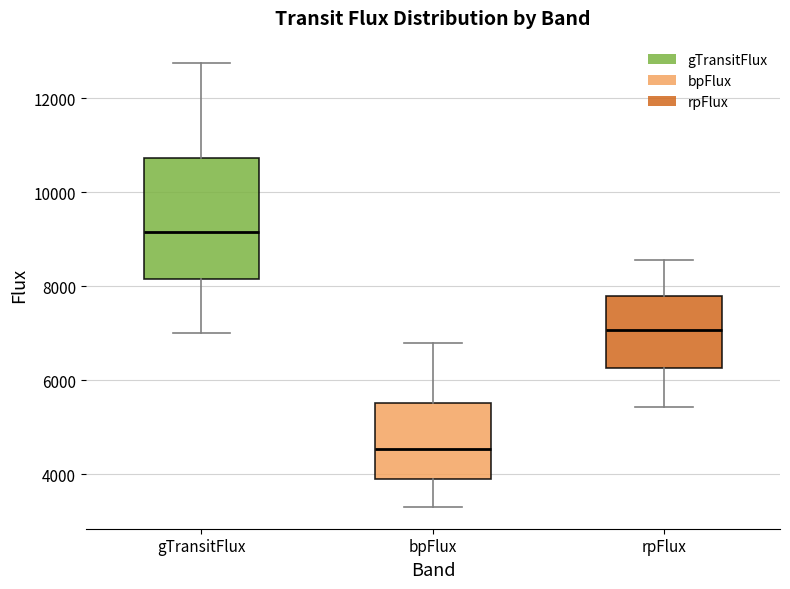

Comparing the boxes themselves (not the whiskers), which one is the tallest?

gTransitFlux